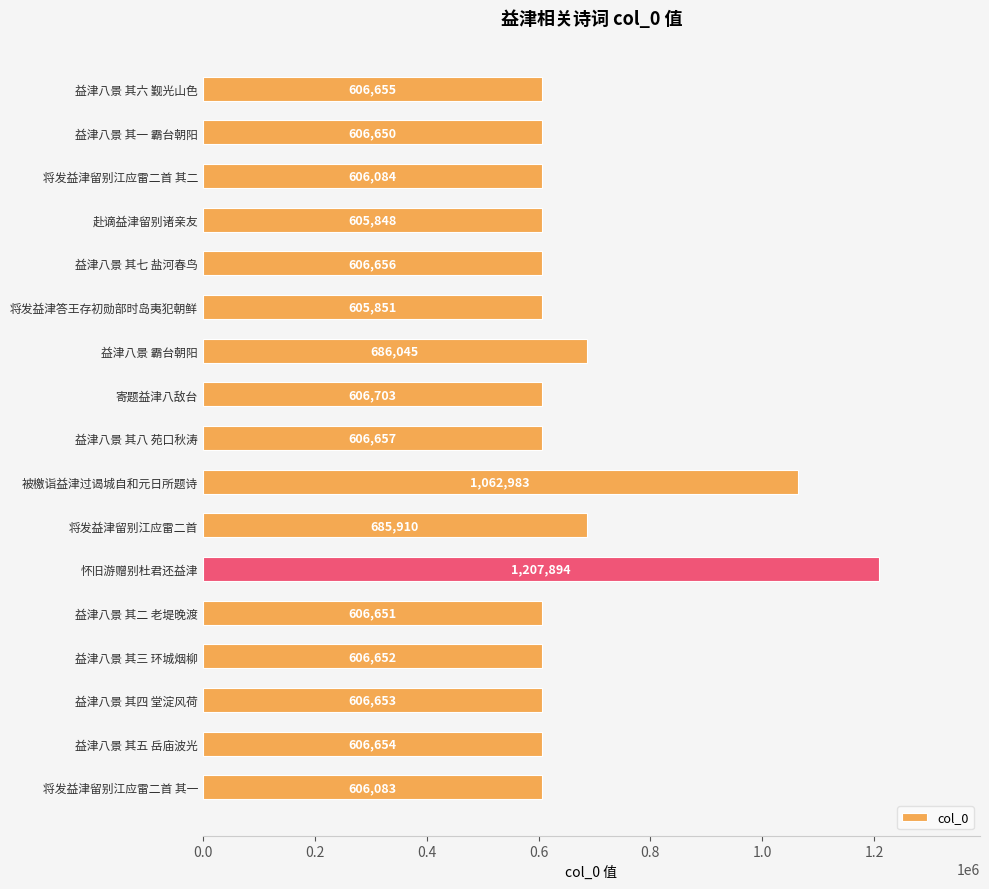

What is the change in value from 将发益津答王存初勋部时岛夷犯朝鲜 to 寄题益津八敌台?

+852